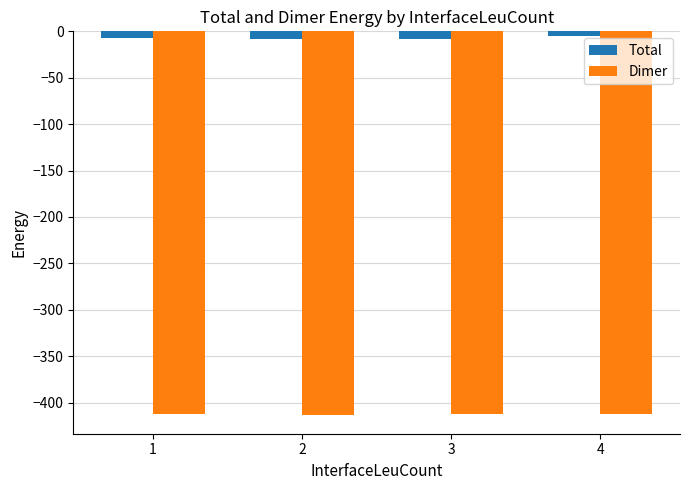

What is the value of the Dimer bar at the 2nd from the left?

-412.9